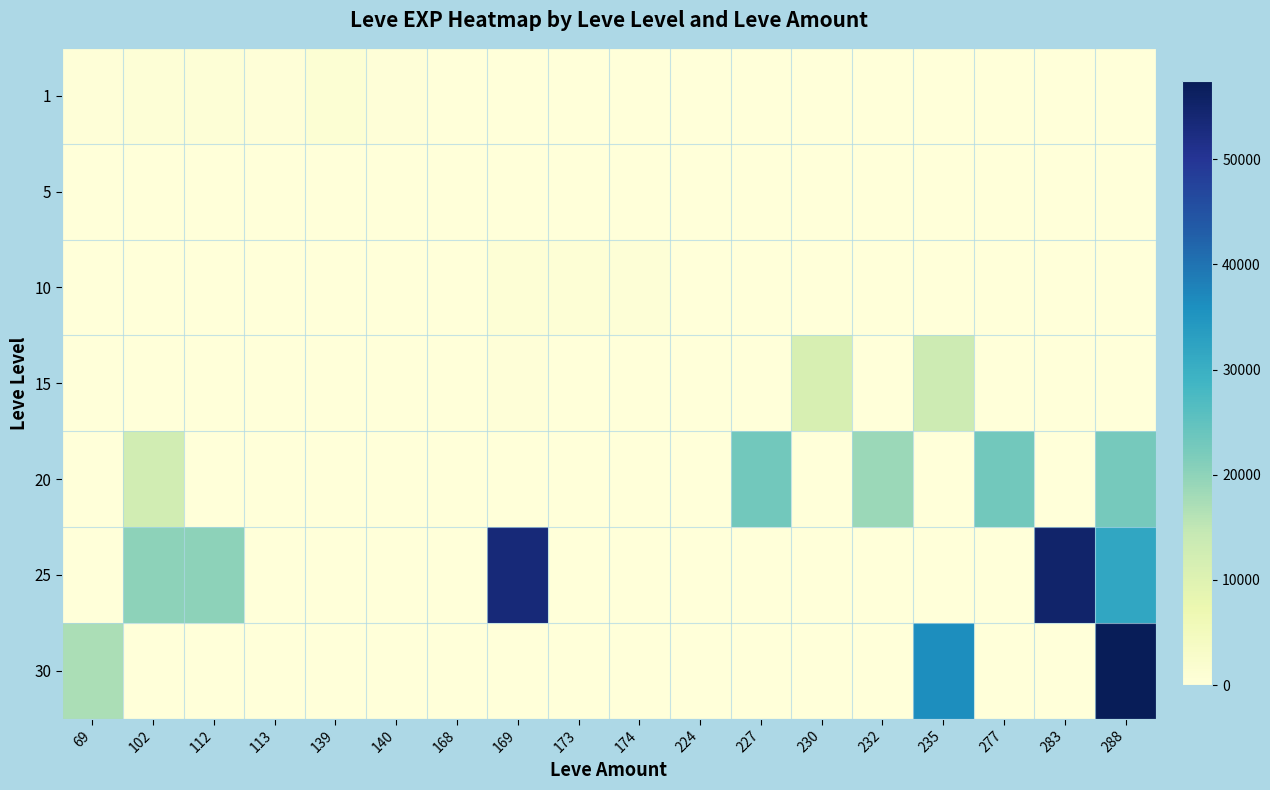

Reading right to left, transcribe all the data shown in this chart.

1: 288=1	283=1	277=1	235=1	232=1	230=1	227=1	224=6	174=1	173=1	169=1	168=1	140=370	139=900	113=370	112=630	102=540	69=420
5: 288=0	283=0	277=0	235=0	232=0	230=0	227=0	224=6	174=0	173=1	169=1	168=3	140=2	139=1	113=0	112=0	102=0	69=0
10: 288=0	283=0	277=0	235=0	232=0	230=0	227=0	224=0	174=480	173=780	169=770	168=0	140=220	139=0	113=0	112=0	102=0	69=0
15: 288=0	283=0	277=0	235=13040	232=0	230=11390	227=19	224=0	174=0	173=170	169=270	168=0	140=0	139=0	113=0	112=0	102=0	69=0
20: 288=22570	283=0	277=22960	235=0	232=18680	230=0	227=22960	224=0	174=0	173=0	169=0	168=0	140=0	139=0	113=0	112=0	102=12490	69=0
25: 288=31800	283=55060	277=0	235=0	232=0	230=0	227=0	224=0	174=0	173=0	169=53430	168=0	140=0	139=0	113=0	112=20060	102=20060	69=0
30: 288=57390	283=0	277=0	235=36240	232=0	230=0	227=0	224=0	174=0	173=0	169=0	168=0	140=0	139=0	113=0	112=0	102=0	69=17230